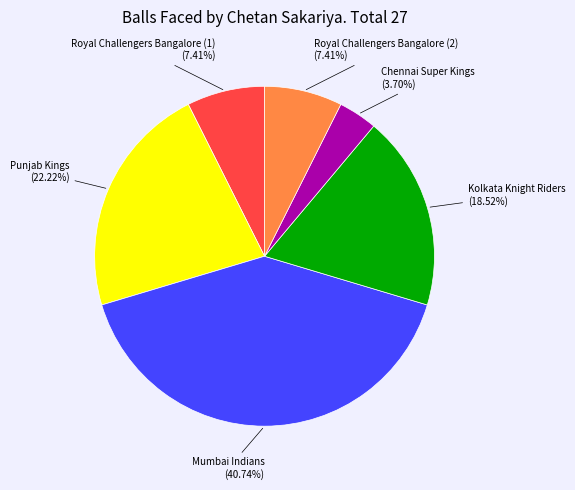

Is there a majority slice in this chart?

No